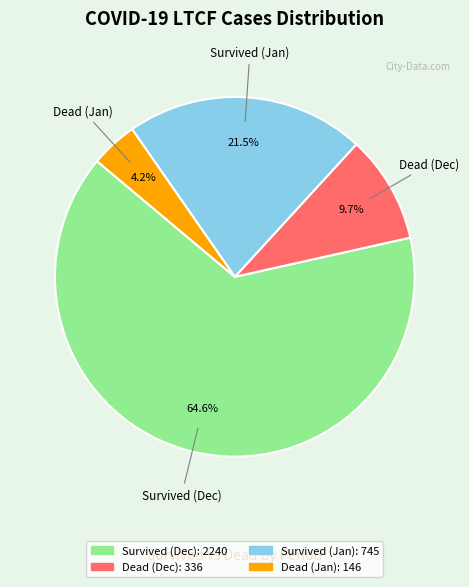

Which category has the biggest portion of the pie?

Survived (Dec)